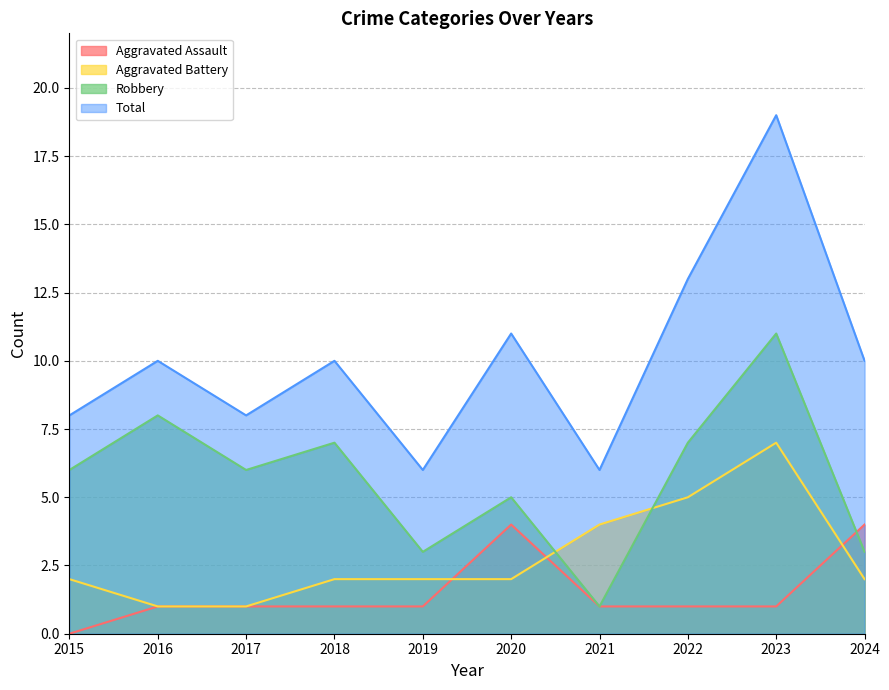

Which series has the widest spread of values?

Total